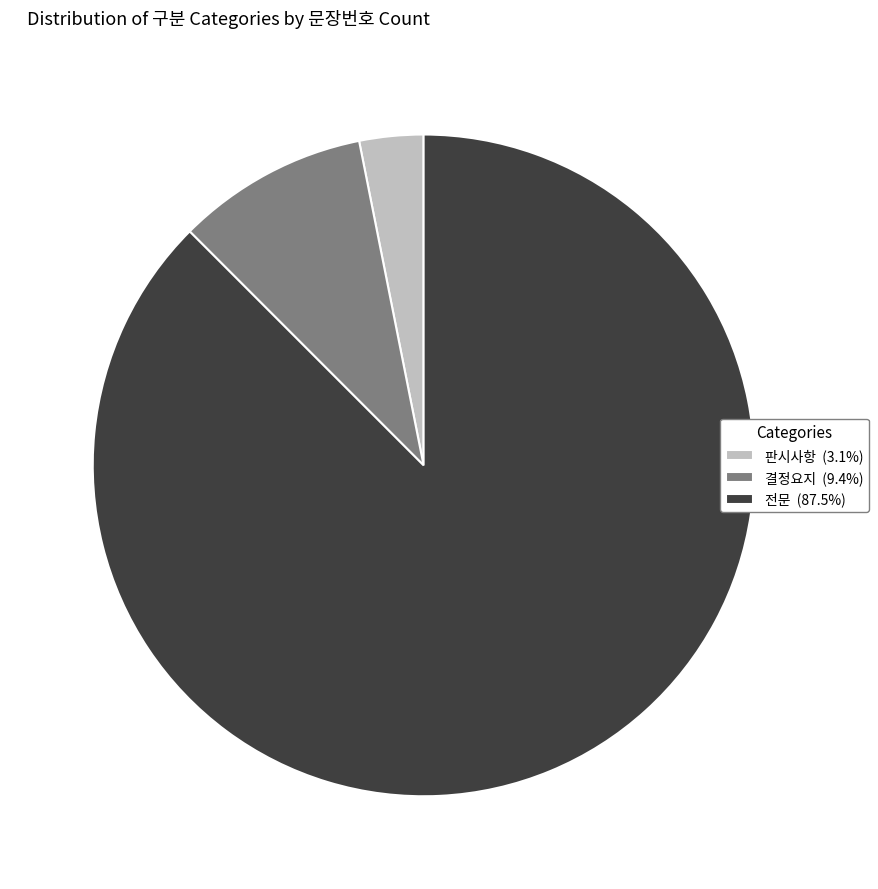

Rank the categories by value from highest to lowest.

전문, 결정요지, 판시사항